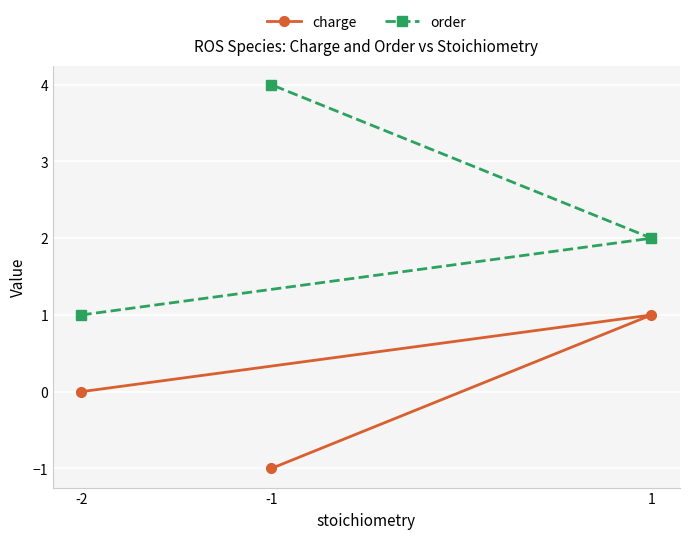

Which has a higher value, -1 or -2?

-2